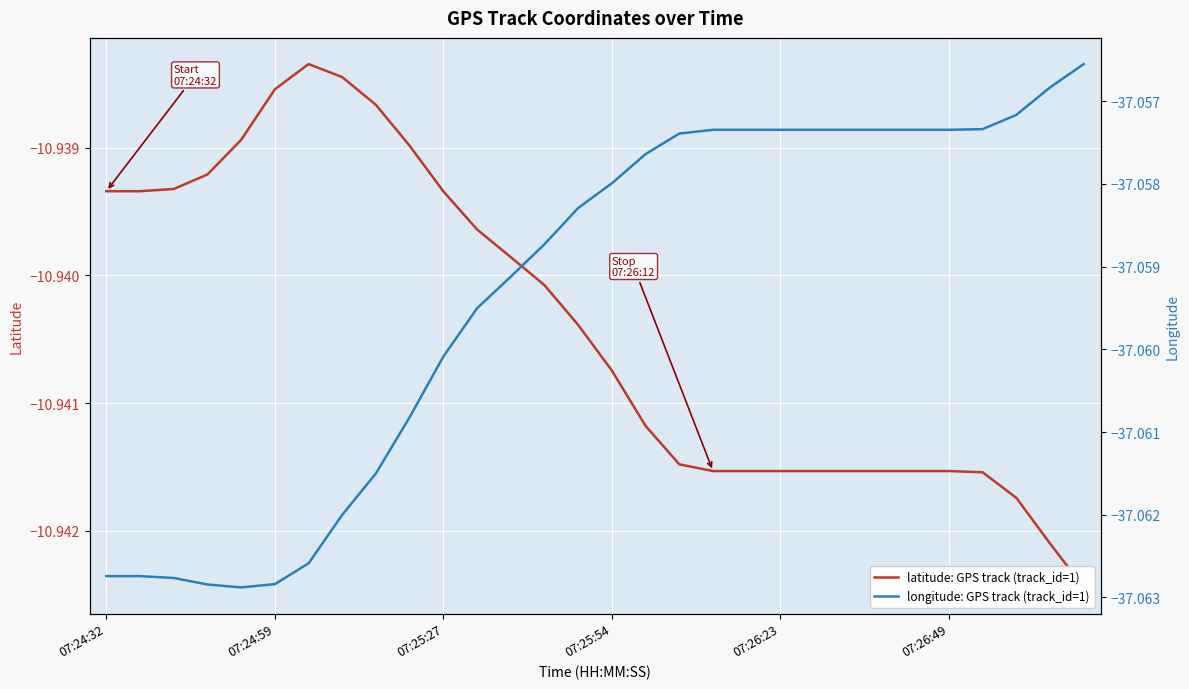

What is the average value of the longitude: GPS track (track_id=1) series?

-37.1